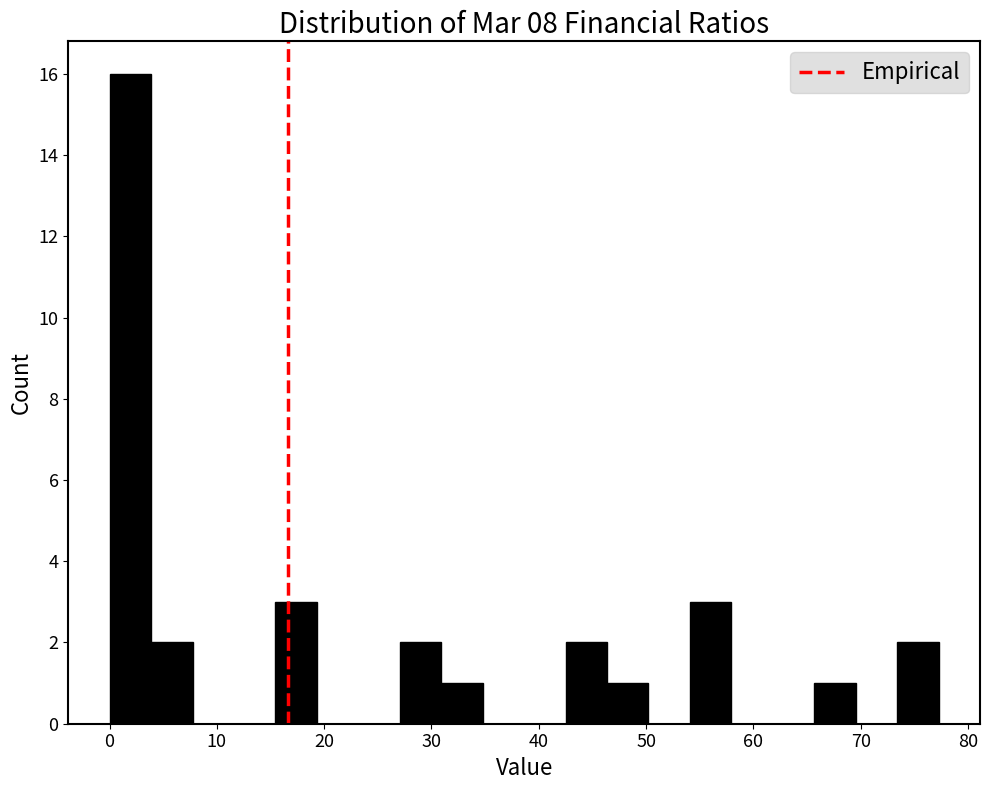

Around what value on the x-axis is the tallest bar? Give the approximate position of its centre, as read against the axis.

2